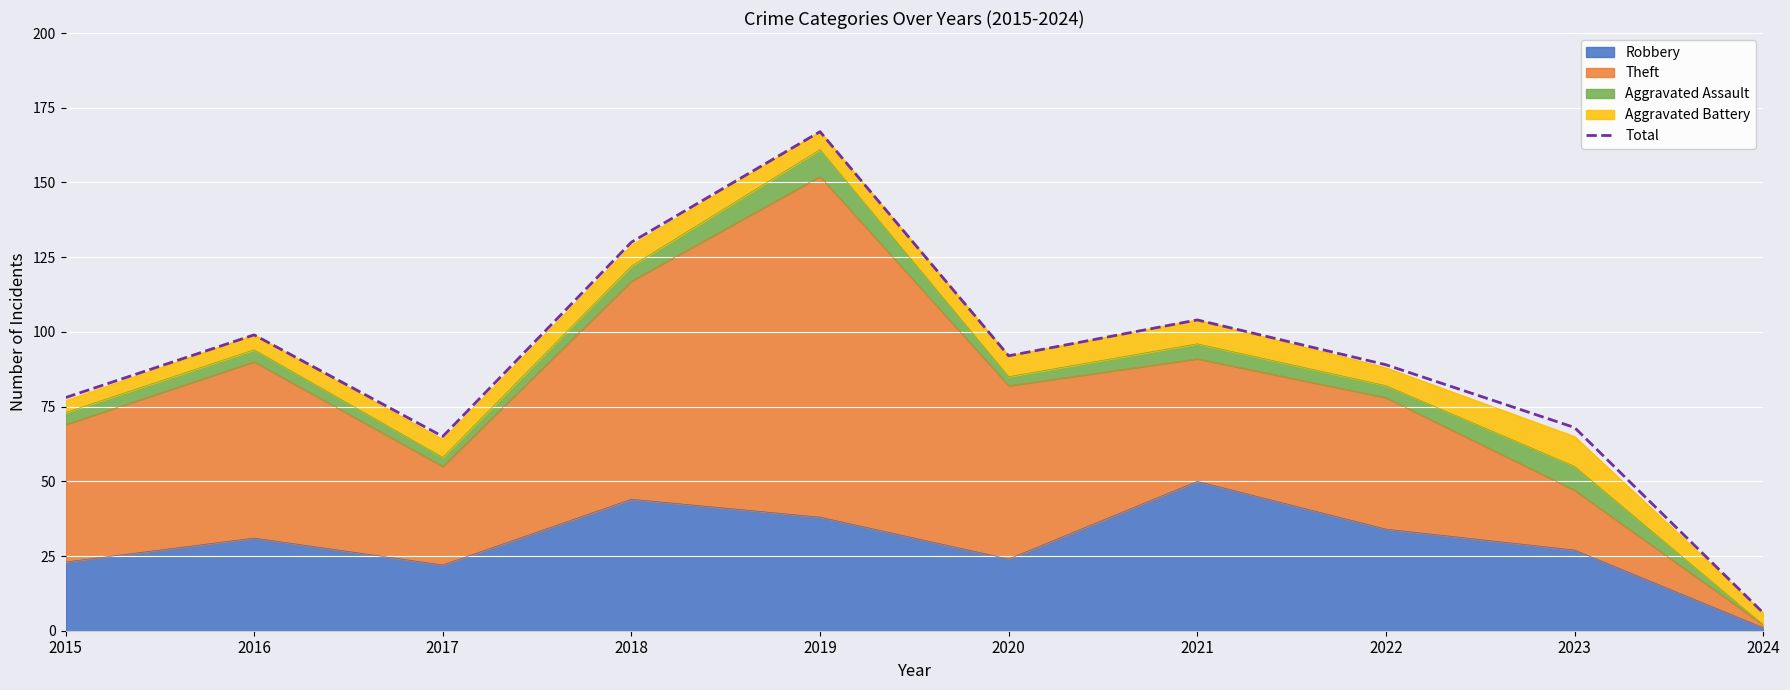

What is the difference between the second highest and minimum values?

124